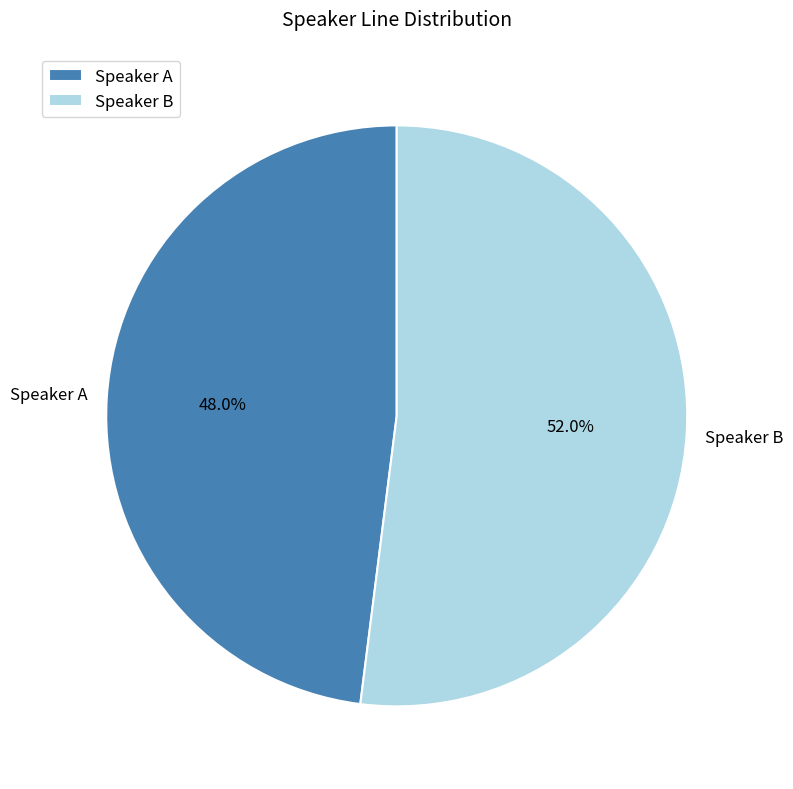

To the nearest percent, what is the difference between the largest and smallest slice percentages?

4%